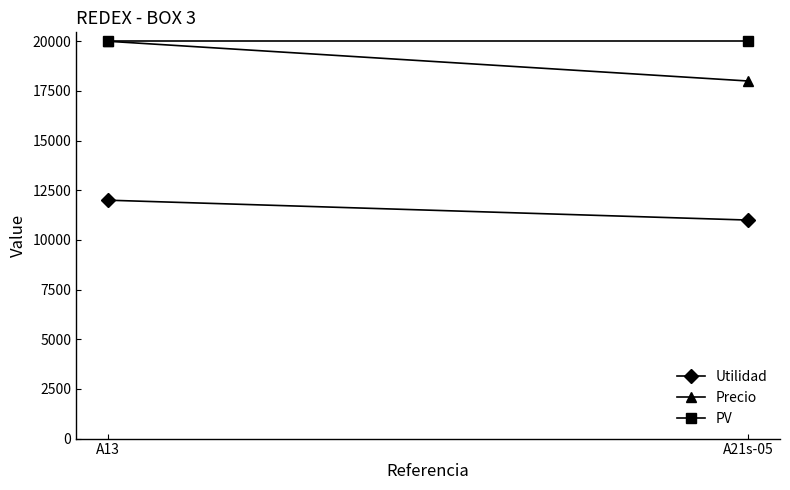

What are all the series names shown in the legend?

Utilidad, Precio, PV